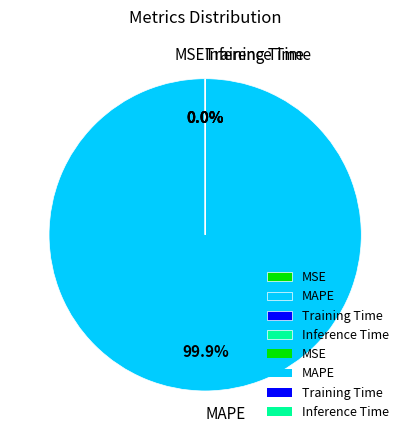

Does any single category account for the majority?

Yes